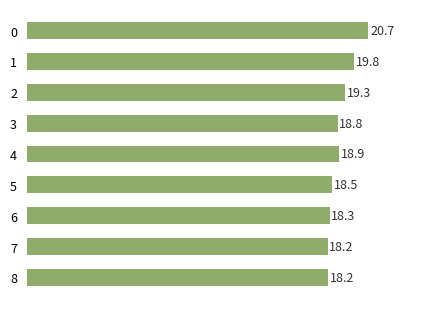

Approximately how many times larger is the value at 2 compared to 3?

1.0